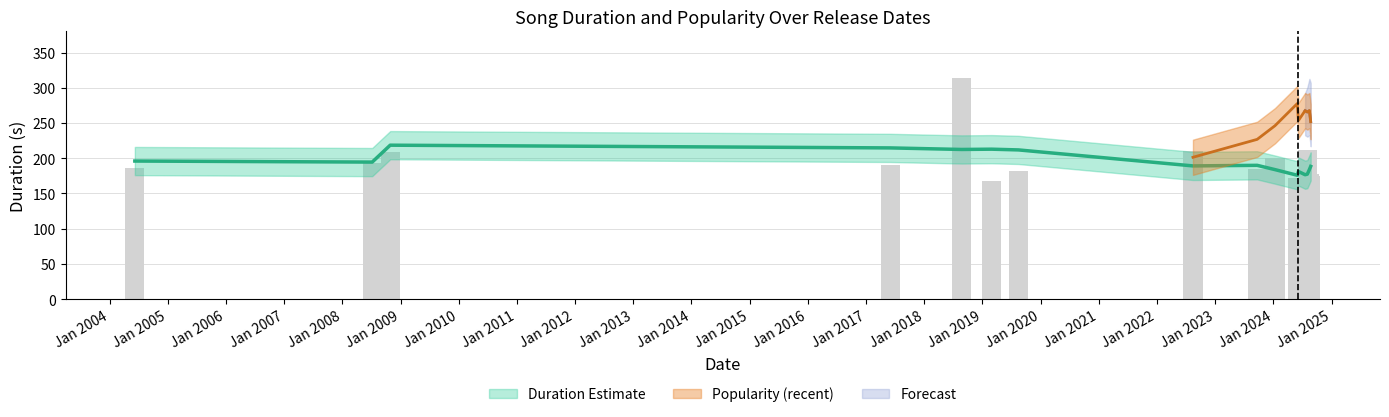

How many groups of bars are there?

16